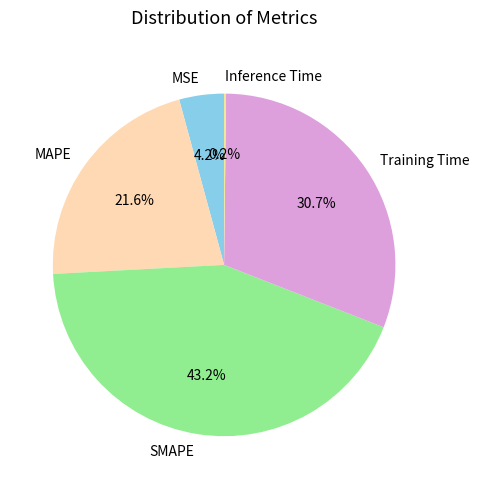

What percentage do MAPE and Training Time together represent?

52.4%